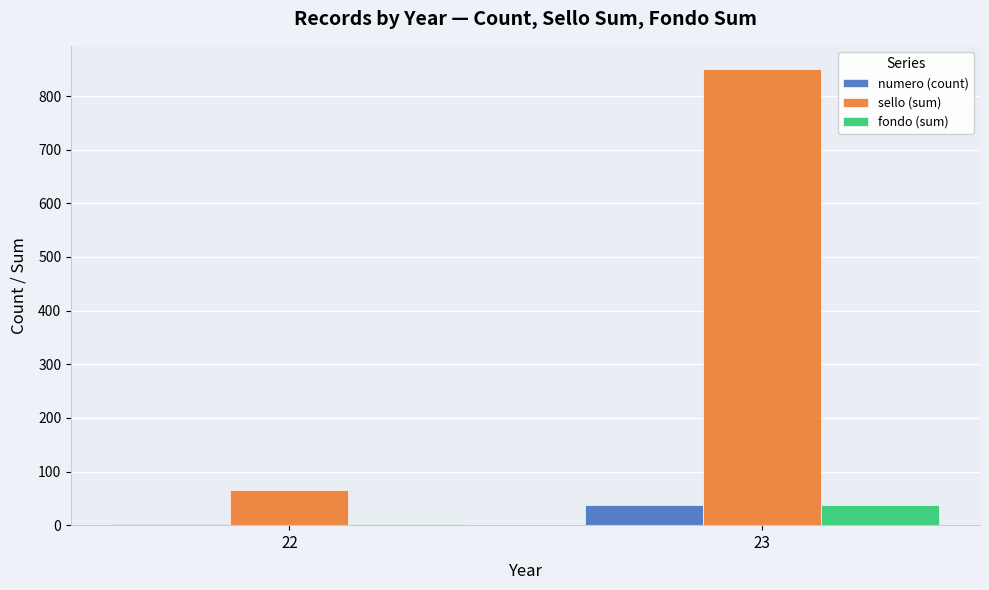

Reading left to right, transcribe all the data shown in this chart.

numero (count): 22=3	23=37
sello (sum): 22=66	23=851
fondo (sum): 22=3	23=37